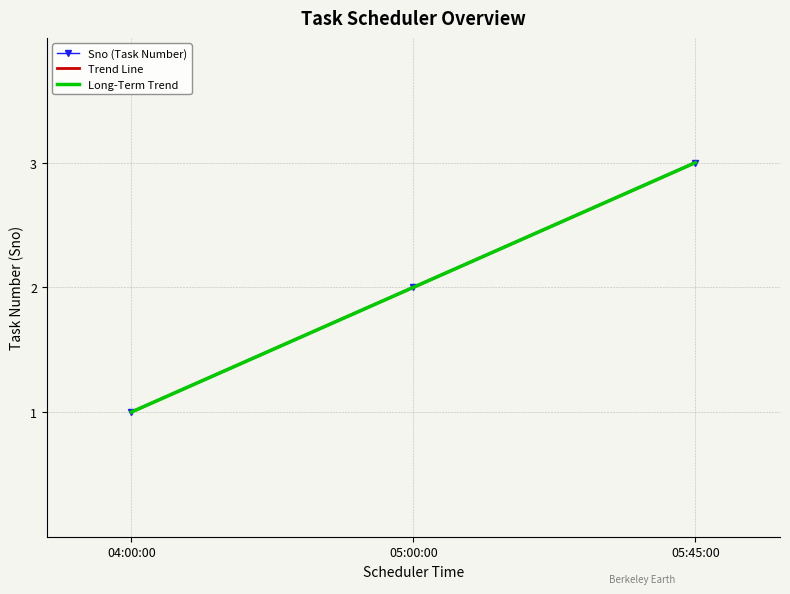

What position from the left is 05:00:00?

2